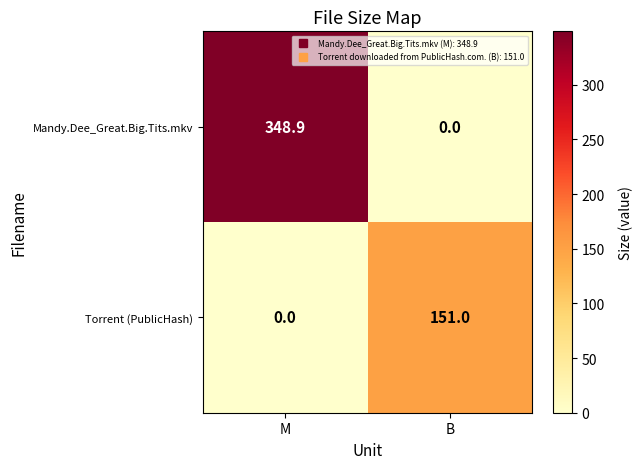

True or false: Mandy.Dee_Great.Big.Tits.mkv has a value of -228.1 at B.

False